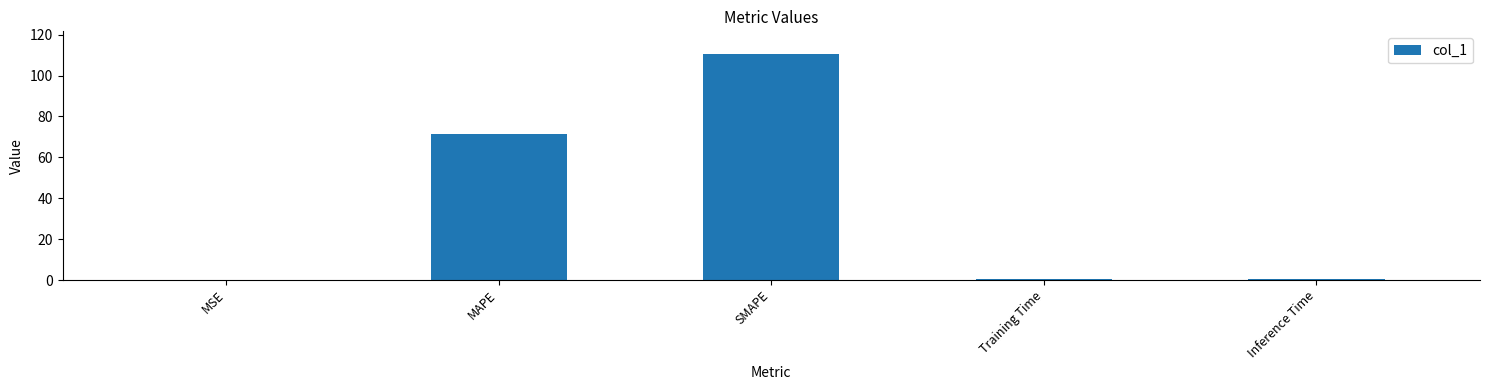

What is the sum of the values at SMAPE and MAPE?

181.8